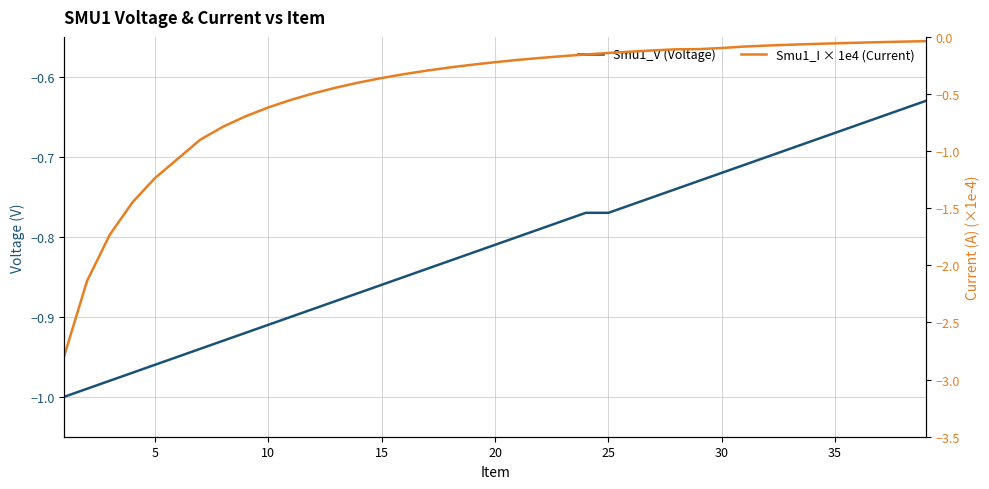

True or false: Smu1_V (Voltage) has a value of -0.4 at 37.

False